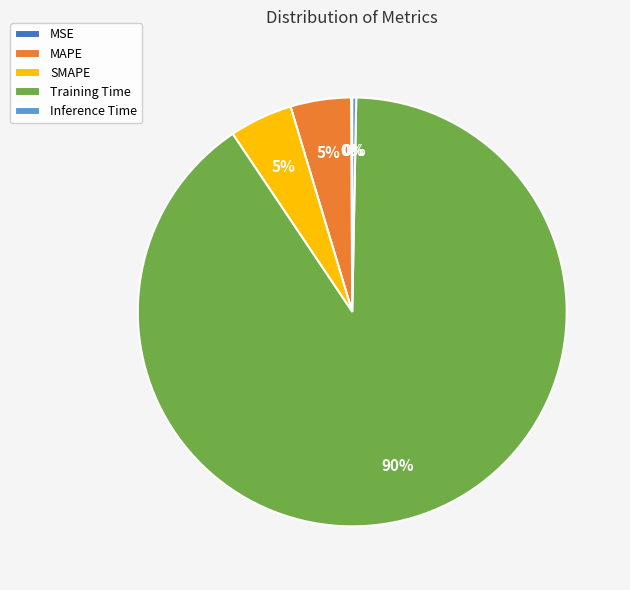

Which has a higher value, MAPE or Inference Time?

MAPE